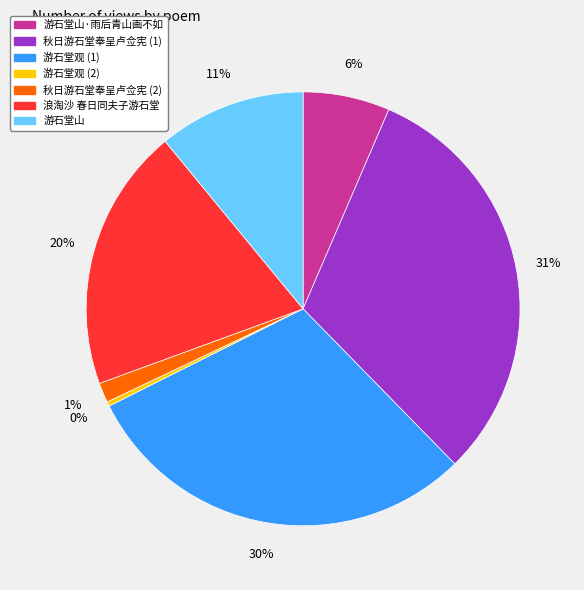

Is there a majority slice in this chart?

No